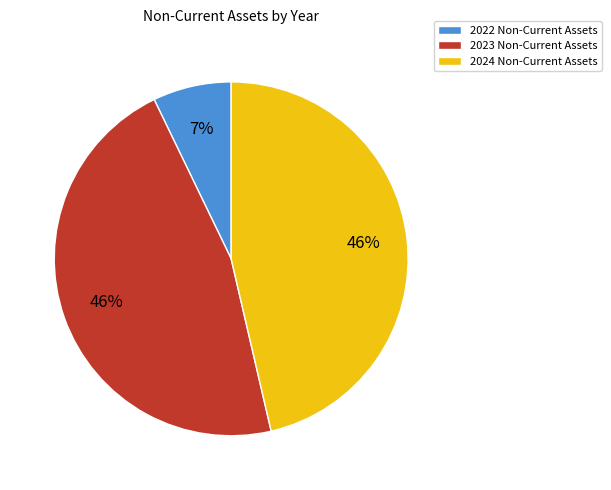

Between 2024 Non-Current Assets and 2022 Non-Current Assets, which is larger?

2024 Non-Current Assets